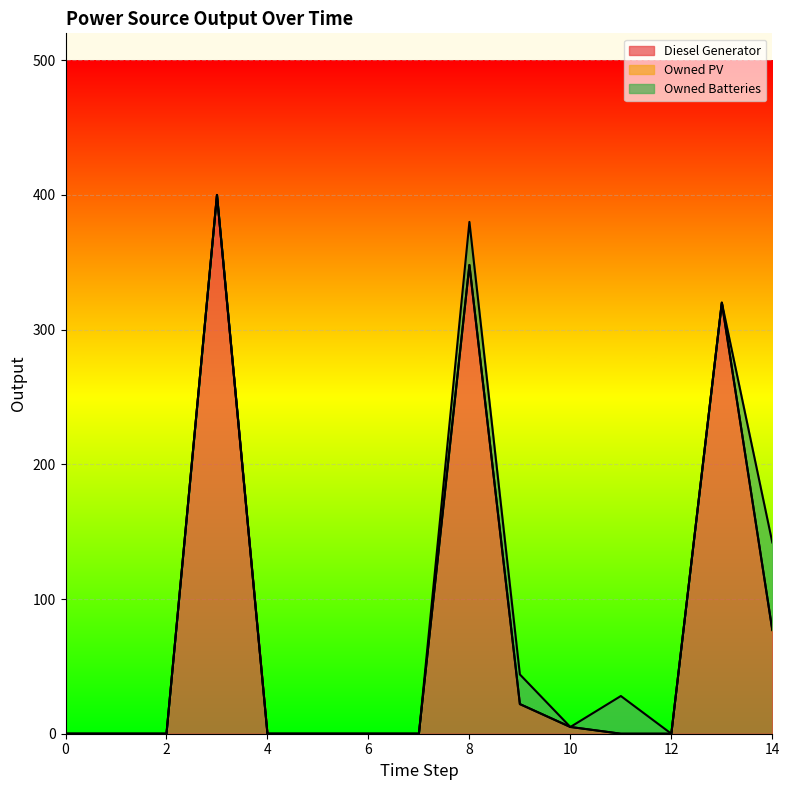

Is it true that Owned Batteries equals 32 at 8?

True